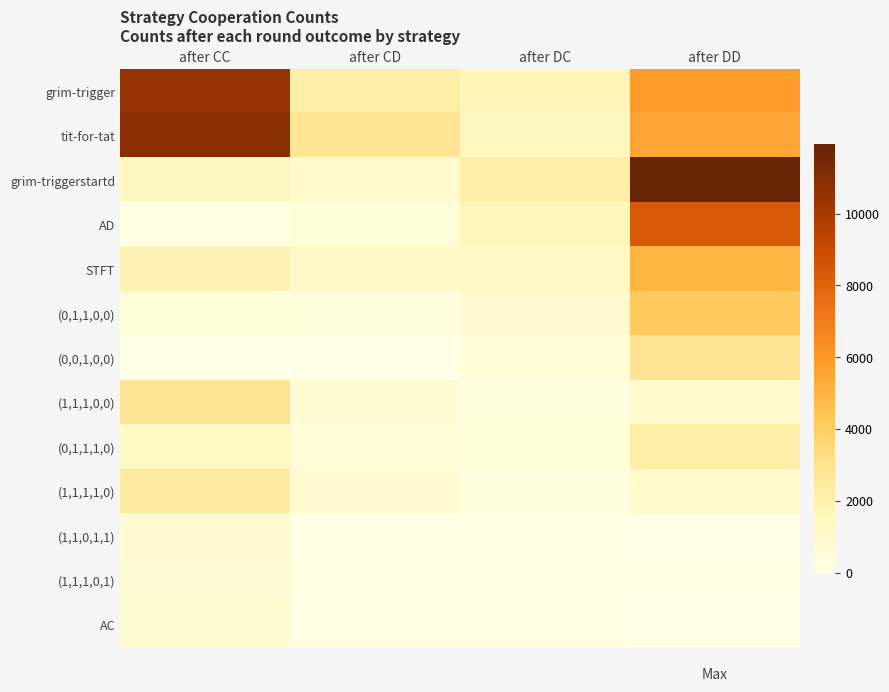

Which series has the widest spread of values?

grim-triggerstartd